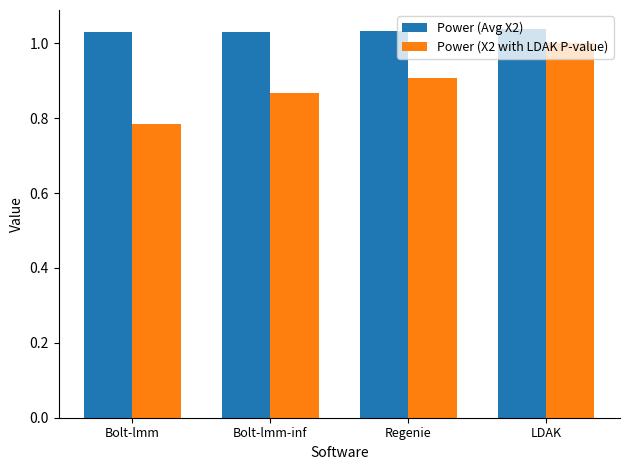

Is it true that Power (Avg X2) equals 0.4 at Regenie?

False